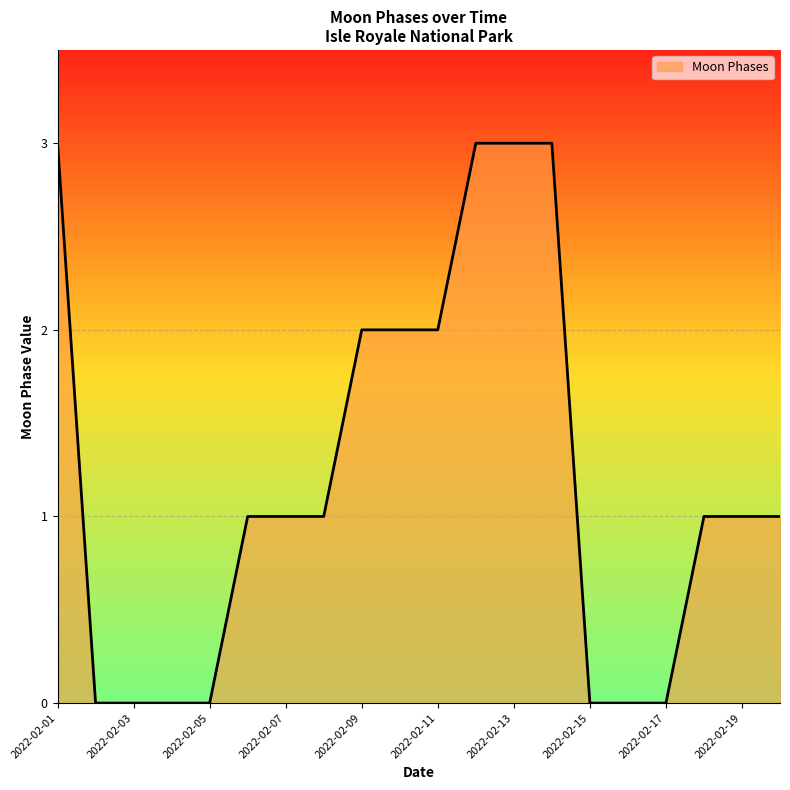

Is this an area chart (filled region under the line)?

Yes